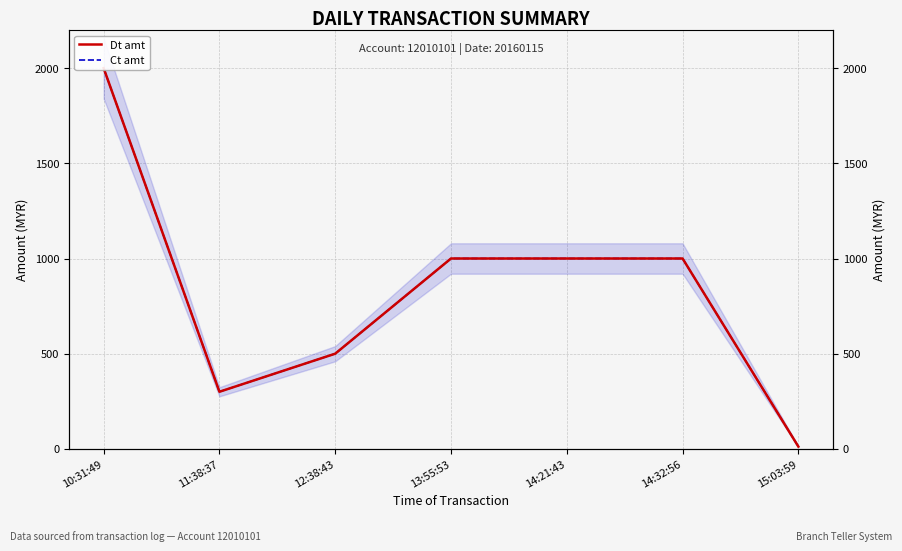

How many data points does each series have?

7